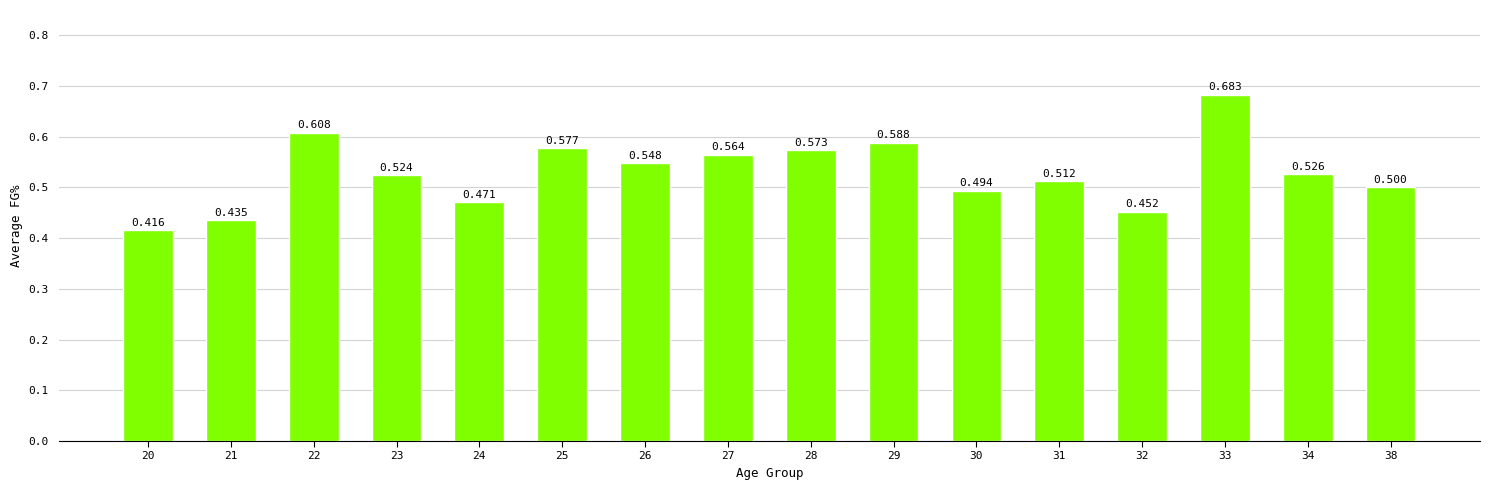

Are the bars horizontal?

No